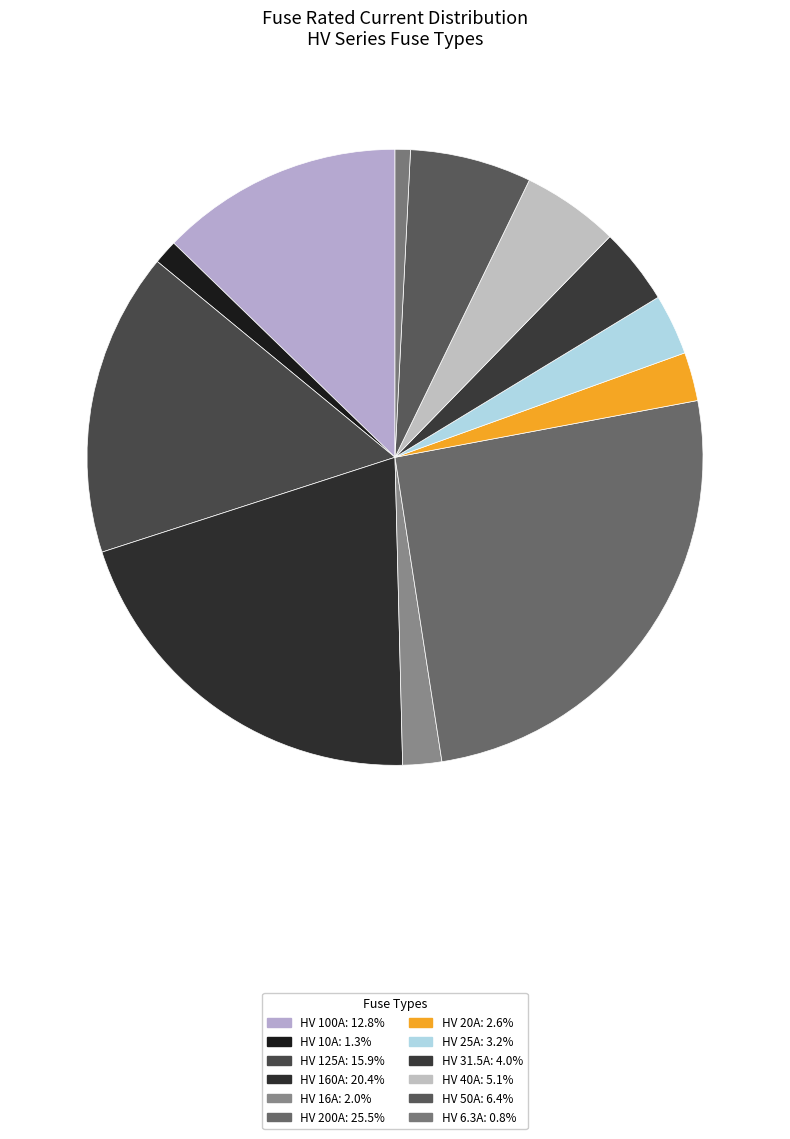

To the nearest percent, what is the average slice percentage?

8%